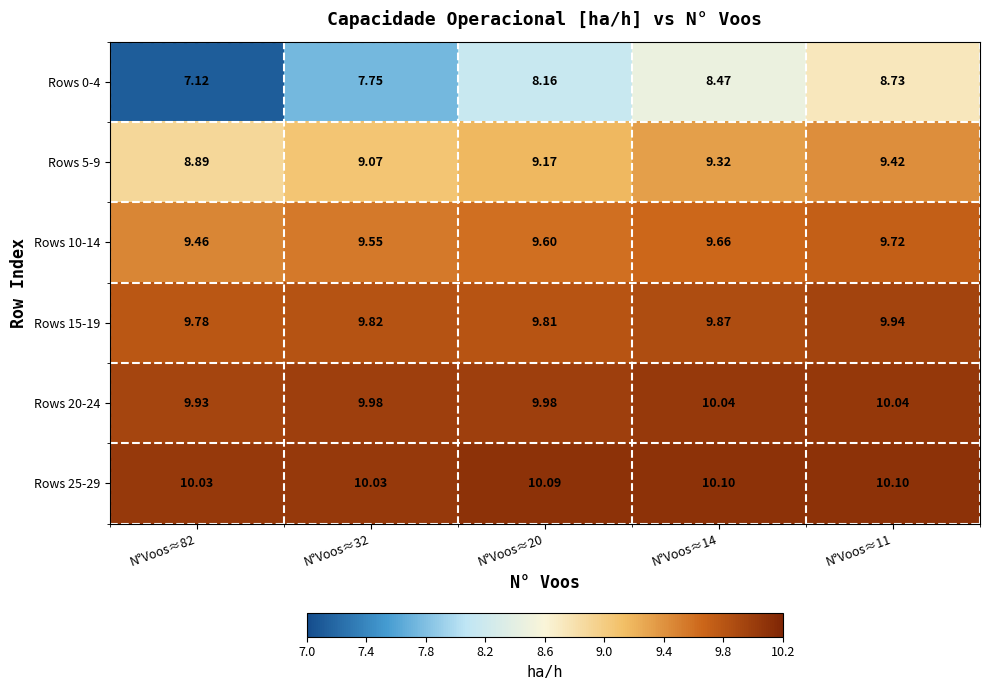

What is the difference between the highest and lowest values at N°Voos≈14?

1.6